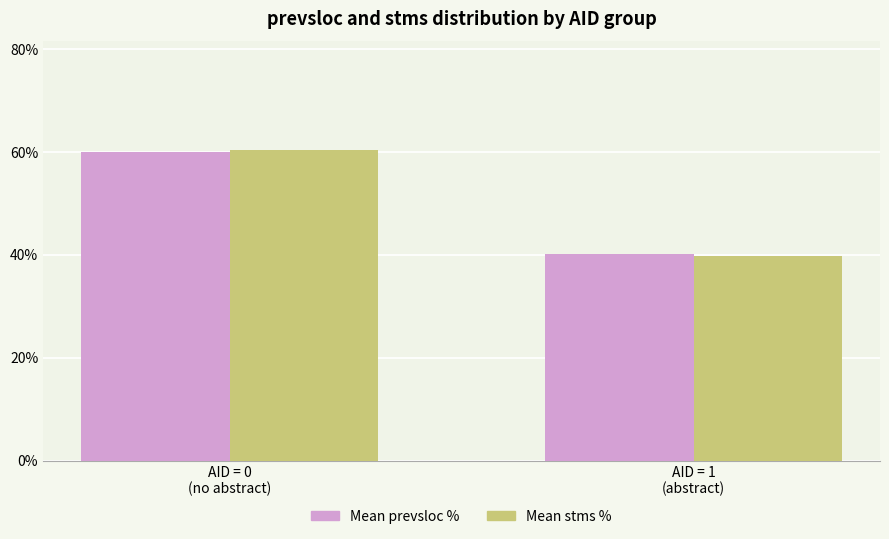

What is the spread (max minus min) of values at AID = 1
(abstract)?

0.4